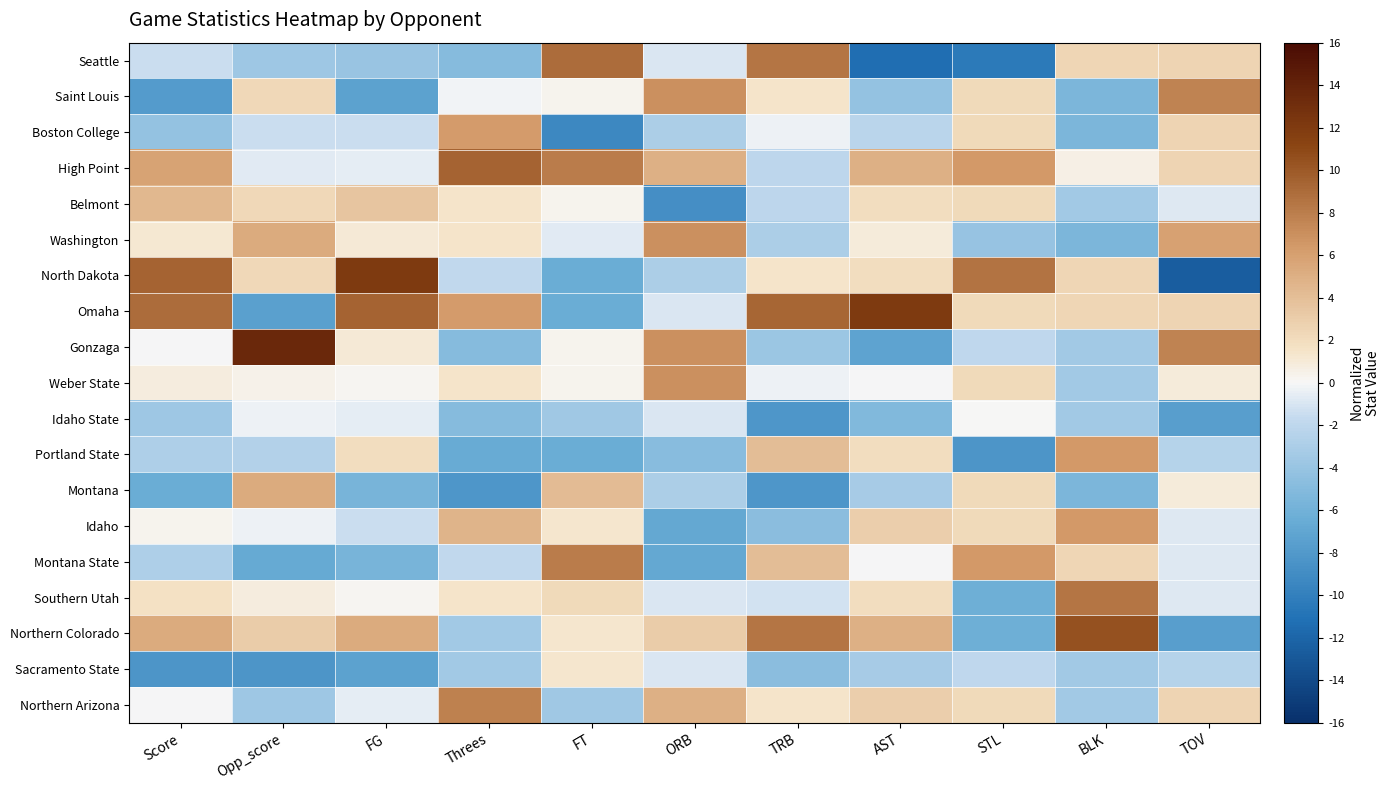

Reading left to right, list all the values displayed in this chart.

Seattle: Score=-1.5	Opp_score=-3.7	FG=-4.0	Threes=-5.0	FT=9.0	ORB=-0.9	TRB=8.4	AST=-11.3	STL=-10.4	BLK=2.5	TOV=2.6
Saint Louis: Score=-7.8	Opp_score=2.3	FG=-7.4	Threes=-0.2	FT=0.3	ORB=6.9	TRB=1.4	AST=-4.2	STL=2.2	BLK=-5.4	TOV=7.6
Boston College: Score=-4.2	Opp_score=-1.5	FG=-1.5	Threes=6.3	FT=-9.3	ORB=-2.9	TRB=-0.3	AST=-2.1	STL=2.2	BLK=-5.4	TOV=2.6
High Point: Score=5.8	Opp_score=-0.7	FG=-0.6	Threes=9.5	FT=8.0	ORB=5.0	TRB=-2.1	AST=5.0	STL=6.4	BLK=0.5	TOV=2.6
Belmont: Score=4.4	Opp_score=2.3	FG=3.6	Threes=1.4	FT=0.3	ORB=-8.8	TRB=-2.1	AST=1.9	STL=2.2	BLK=-3.4	TOV=-0.8
Washington: Score=1.2	Opp_score=5.3	FG=1.1	Threes=1.4	FT=-0.7	ORB=6.9	TRB=-2.9	AST=0.9	STL=-4.1	BLK=-5.4	TOV=6.0
North Dakota: Score=9.4	Opp_score=2.3	FG=12.0	Threes=-1.8	FT=-6.5	ORB=-2.9	TRB=1.4	AST=1.9	STL=8.5	BLK=2.5	TOV=-12.6
Omaha: Score=8.9	Opp_score=-7.5	FG=9.5	Threes=6.3	FT=-6.5	ORB=-0.9	TRB=9.3	AST=12.1	STL=2.2	BLK=2.5	TOV=2.6
Gonzaga: Score=-0.1	Opp_score=13.6	FG=1.1	Threes=-5.0	FT=0.3	ORB=6.9	TRB=-3.8	AST=-7.2	STL=-2.0	BLK=-3.4	TOV=7.6
Weber State: Score=0.8	Opp_score=0.4	FG=0.2	Threes=1.4	FT=0.3	ORB=6.9	TRB=-0.3	AST=-0.1	STL=2.2	BLK=-3.4	TOV=0.9
Idaho State: Score=-3.7	Opp_score=-0.3	FG=-0.6	Threes=-5.0	FT=-3.6	ORB=-0.9	TRB=-8.2	AST=-5.2	STL=0.1	BLK=-3.4	TOV=-7.6
Portland State: Score=-2.8	Opp_score=-2.6	FG=1.9	Threes=-6.6	FT=-6.5	ORB=-4.9	TRB=4.0	AST=1.9	STL=-8.3	BLK=6.4	TOV=-2.5
Montana: Score=-6.5	Opp_score=5.3	FG=-5.7	Threes=-8.2	FT=4.2	ORB=-2.9	TRB=-8.2	AST=-3.1	STL=2.2	BLK=-5.4	TOV=0.9
Idaho: Score=0.3	Opp_score=-0.3	FG=-1.5	Threes=4.7	FT=1.3	ORB=-6.8	TRB=-4.7	AST=2.9	STL=2.2	BLK=6.4	TOV=-0.8
Montana State: Score=-2.8	Opp_score=-6.7	FG=-5.7	Threes=-1.8	FT=8.0	ORB=-6.8	TRB=4.0	AST=-0.1	STL=6.4	BLK=2.5	TOV=-0.8
Southern Utah: Score=1.7	Opp_score=0.8	FG=0.2	Threes=1.4	FT=2.2	ORB=-0.9	TRB=-1.2	AST=1.9	STL=-6.2	BLK=8.4	TOV=-0.8
Northern Colorado: Score=5.3	Opp_score=3.1	FG=5.3	Threes=-3.4	FT=1.3	ORB=3.0	TRB=8.4	AST=5.0	STL=-6.2	BLK=10.4	TOV=-7.6
Sacramento State: Score=-8.3	Opp_score=-8.3	FG=-7.4	Threes=-3.4	FT=1.3	ORB=-0.9	TRB=-4.7	AST=-3.1	STL=-2.0	BLK=-3.4	TOV=-2.5
Northern Arizona: Score=-0.1	Opp_score=-3.7	FG=-0.6	Threes=7.9	FT=-3.6	ORB=5.0	TRB=1.4	AST=2.9	STL=2.2	BLK=-3.4	TOV=2.6